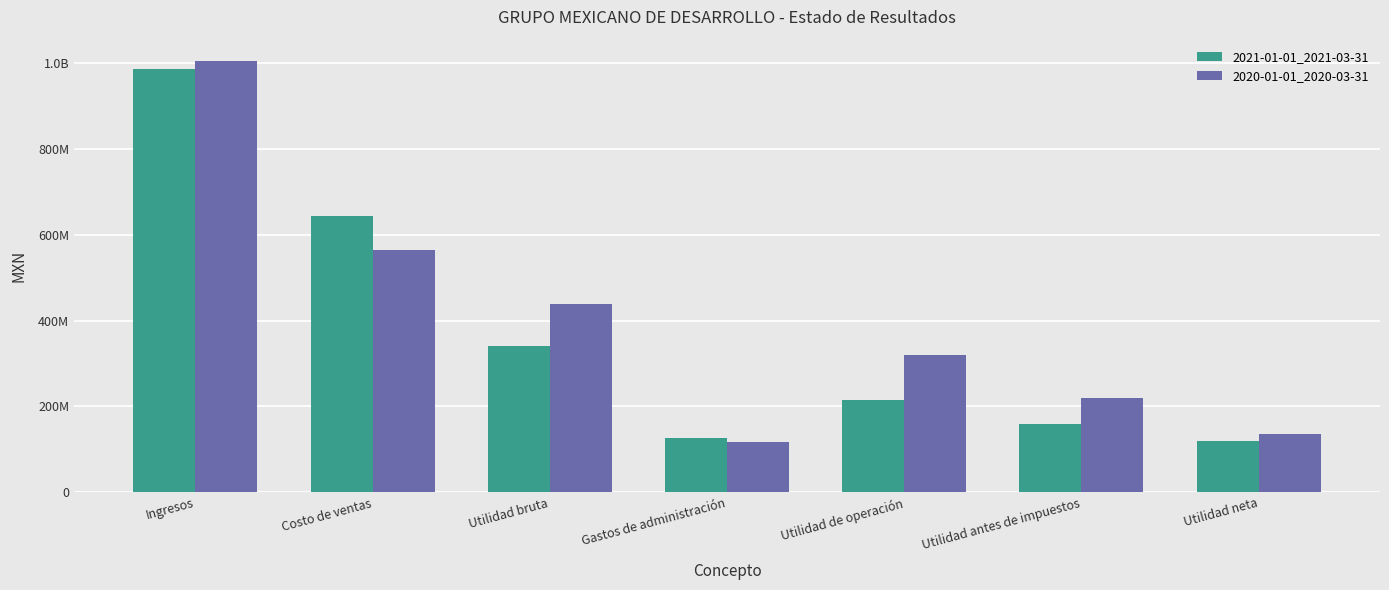

What is the value of the 2020-01-01_2020-03-31 bar at the 5th from the left?

320834000